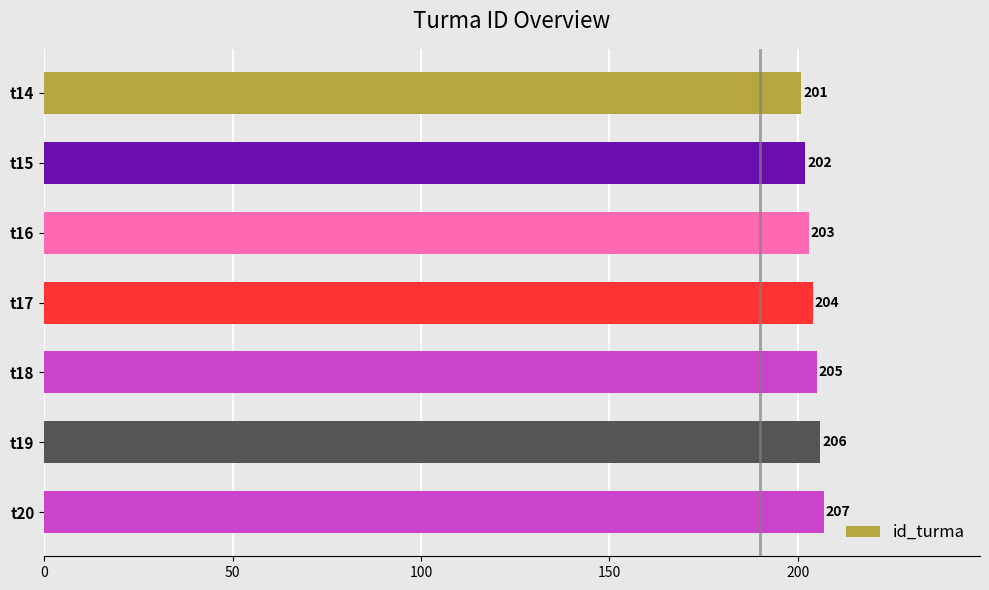

What is the difference between the maximum and minimum values?

6